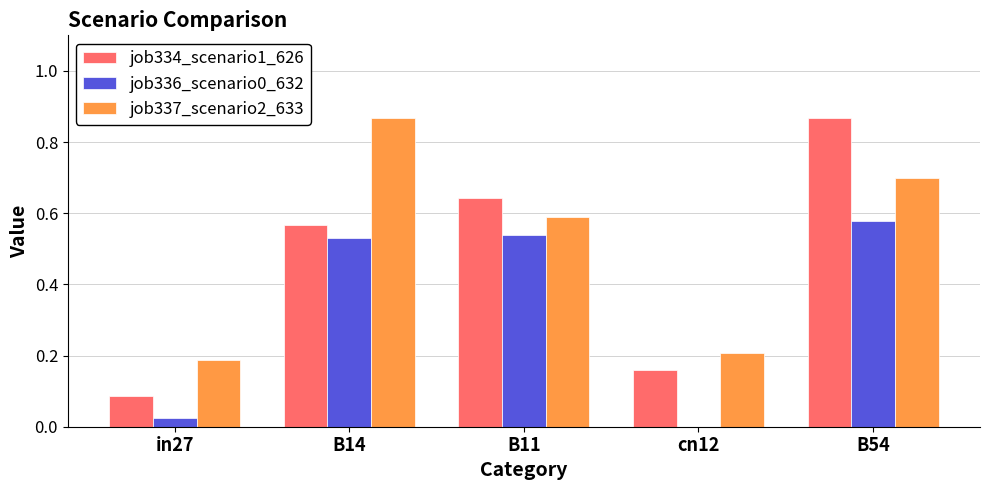

Between B14 and B11, which series saw the biggest shift?

job337_scenario2_633